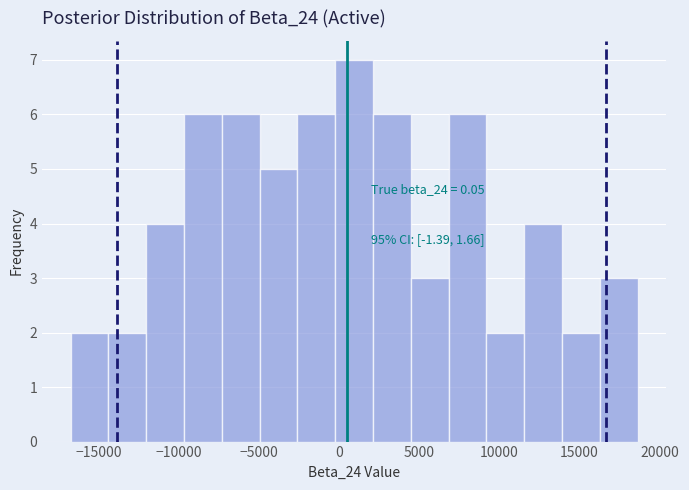

Over which range of the x-axis is the bar tallest?

0 to 2000